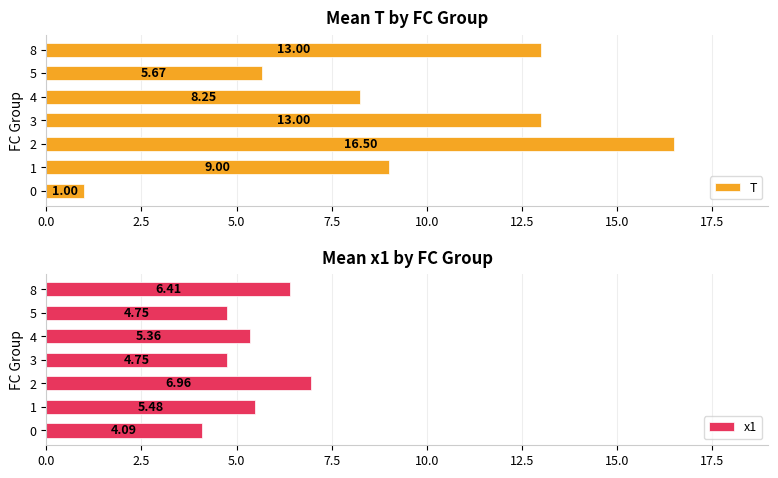

What is the difference between the maximum and second lowest values in the T series?

10.8